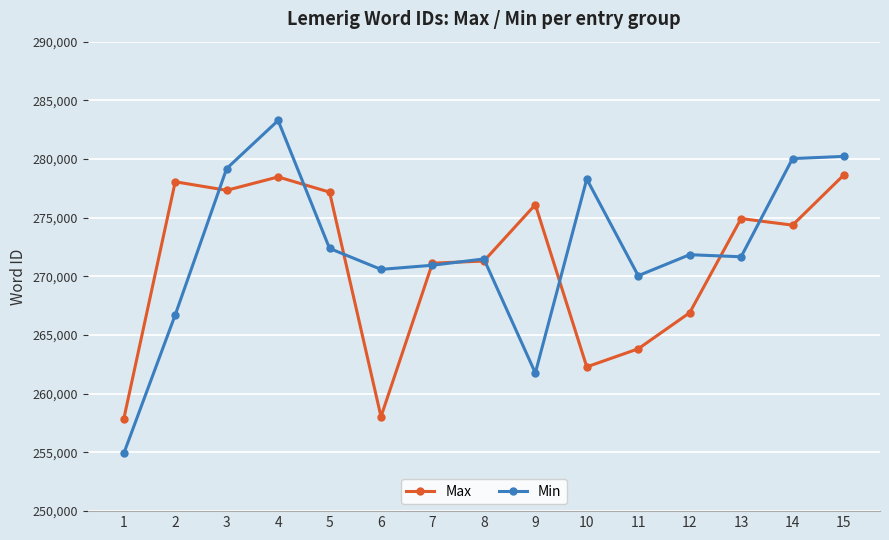

At which category does Max reach its first local peak?

2